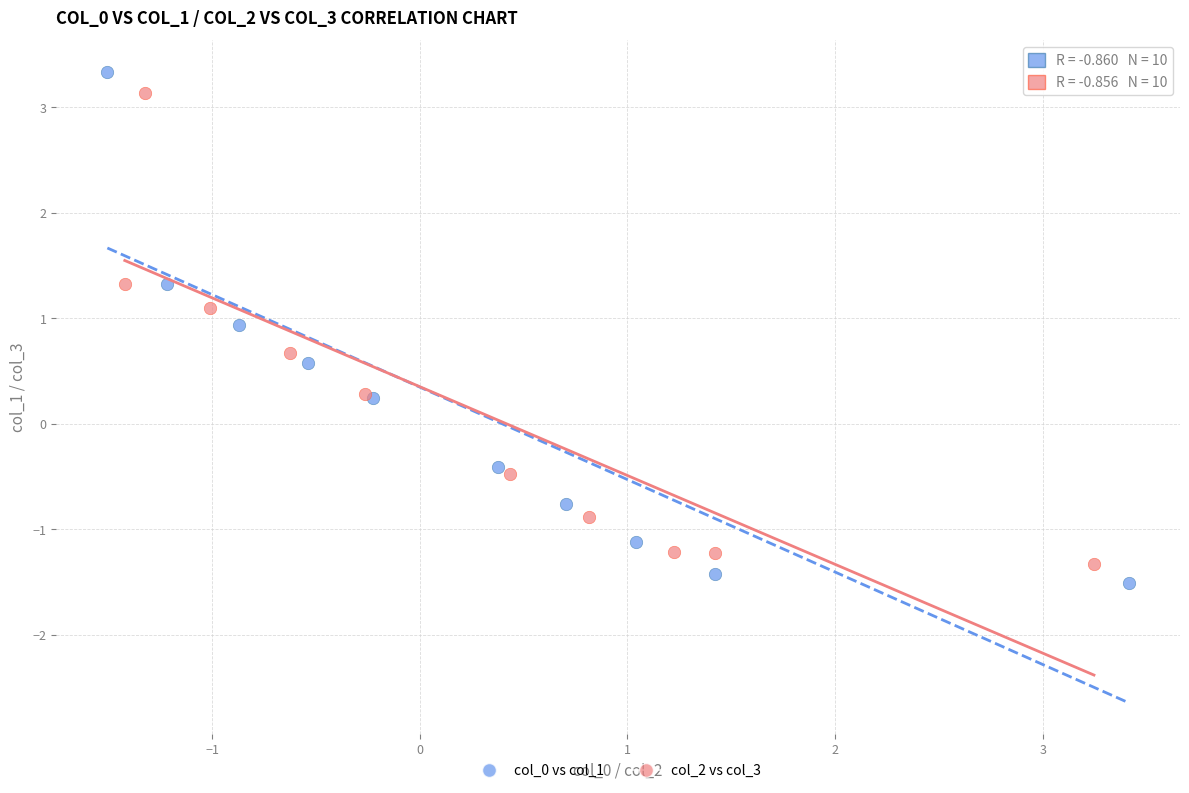

Which series has the largest Y range (max minus min)?

col_0 vs col_1